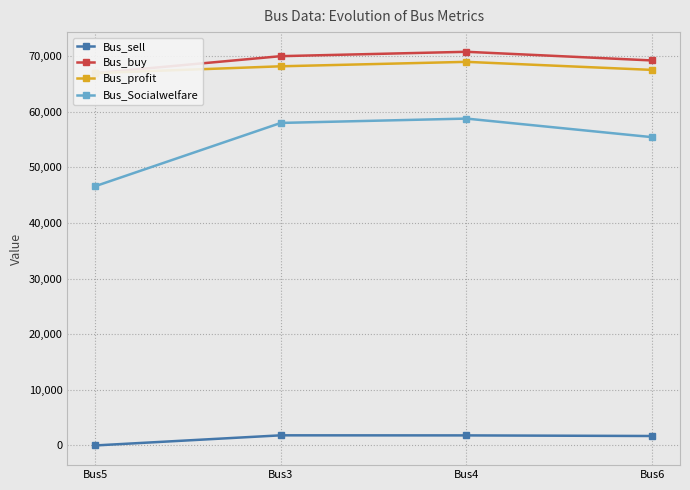

Count the number of data series in this chart.

4